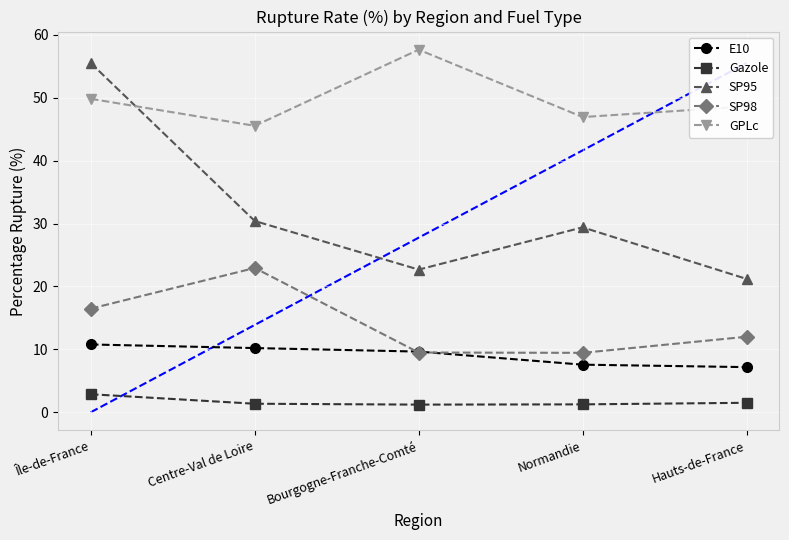

What is the value of the GPLc point at the 4th from the left?

46.9